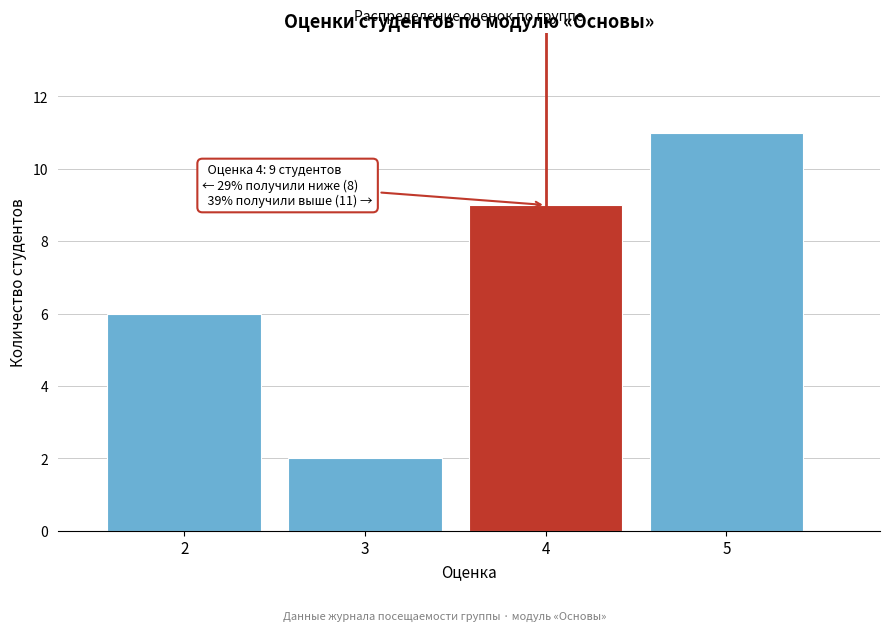

Reading right to left, transcribe all the data shown in this chart.

11	9	2	6